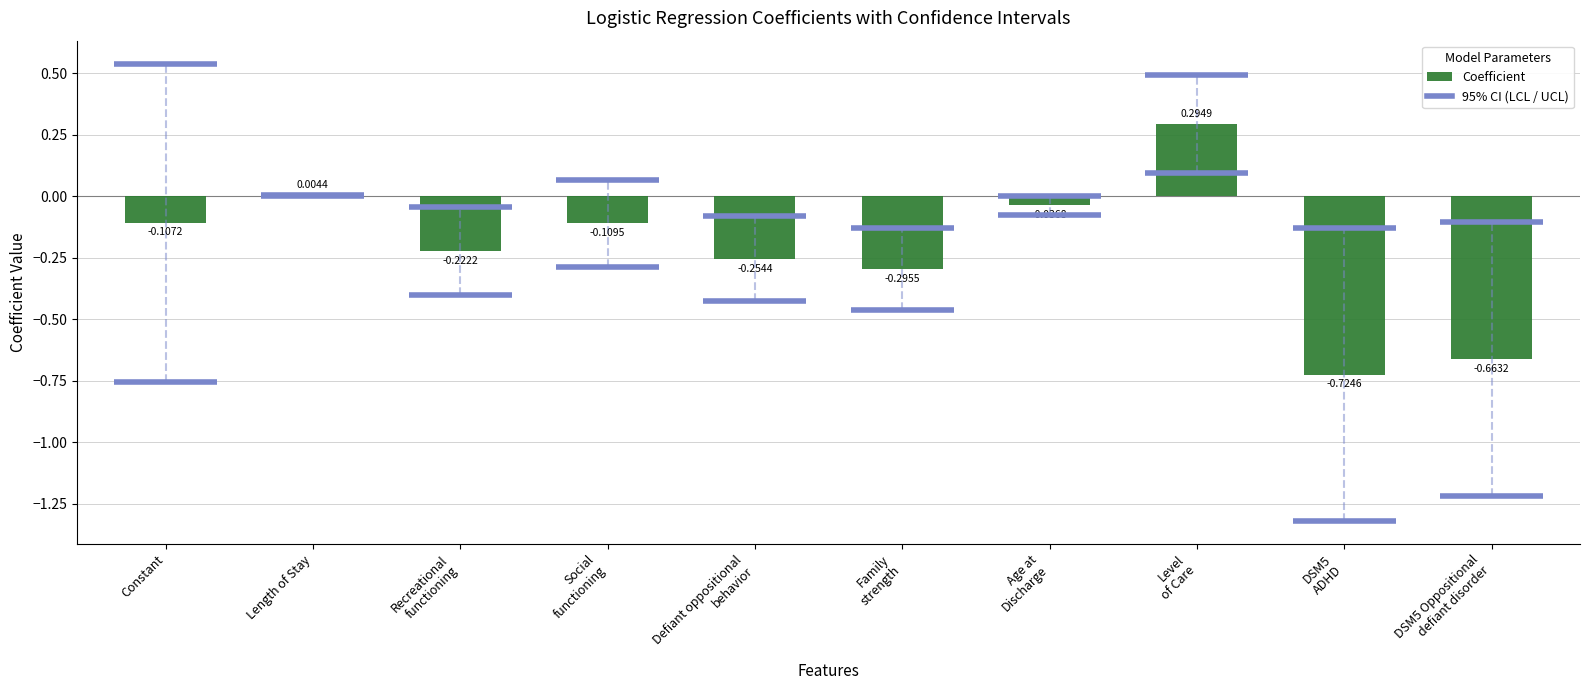

What is the difference between the values at Constant and Level
of Care?

0.4